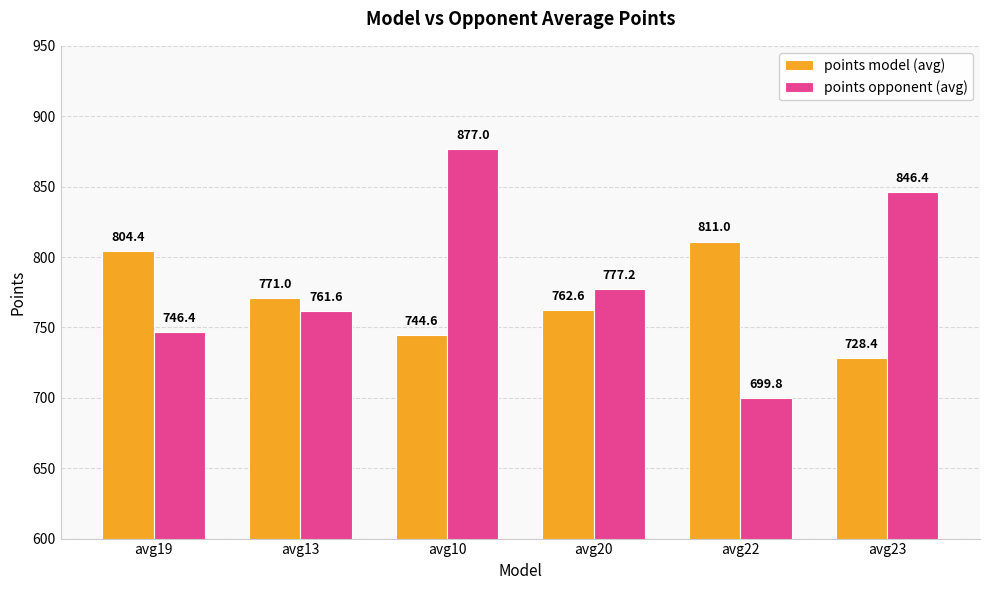

Reading left to right, list all the values displayed in this chart.

points model (avg): 804.4	771.0	744.6	762.6	811.0	728.4
points opponent (avg): 746.4	761.6	877.0	777.2	699.8	846.4